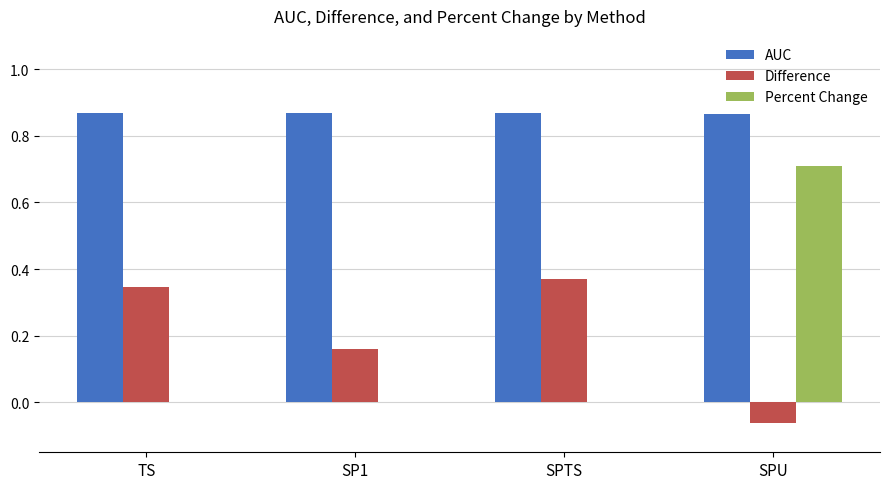

What is the total value across all series at TS?

1.2